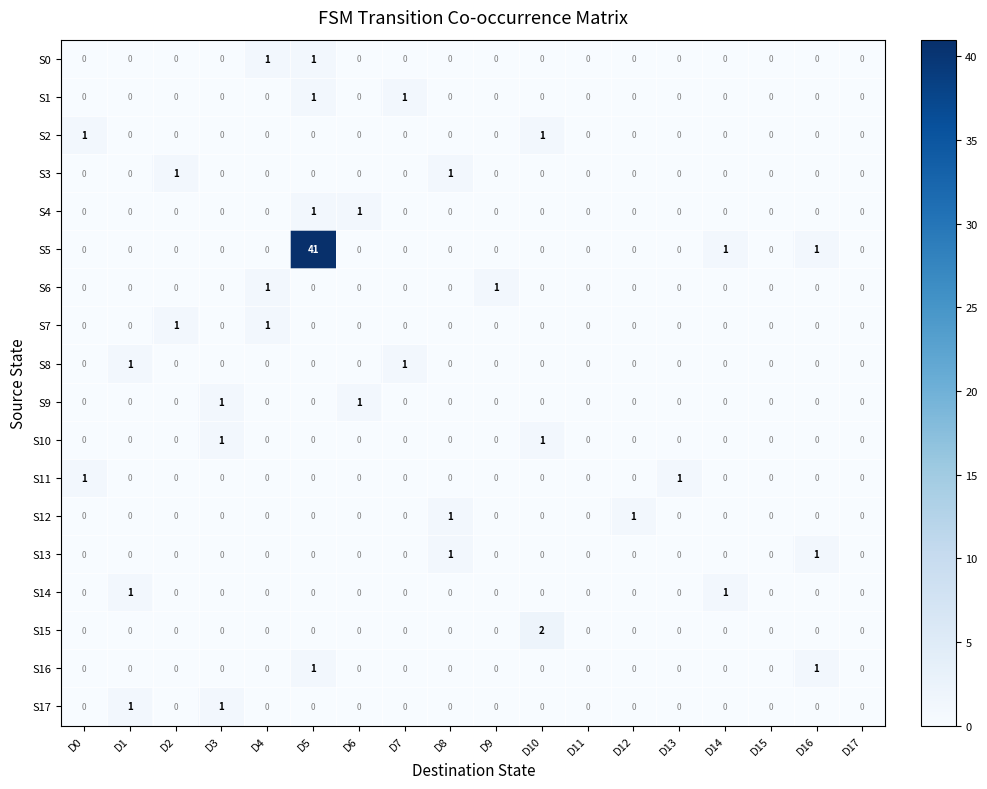

Is it true that S12 equals 2 at D8?

False